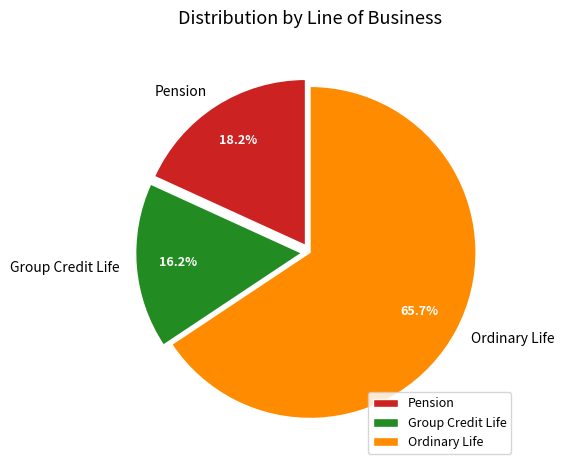

Is there any slice that represents more than half of the pie?

Yes